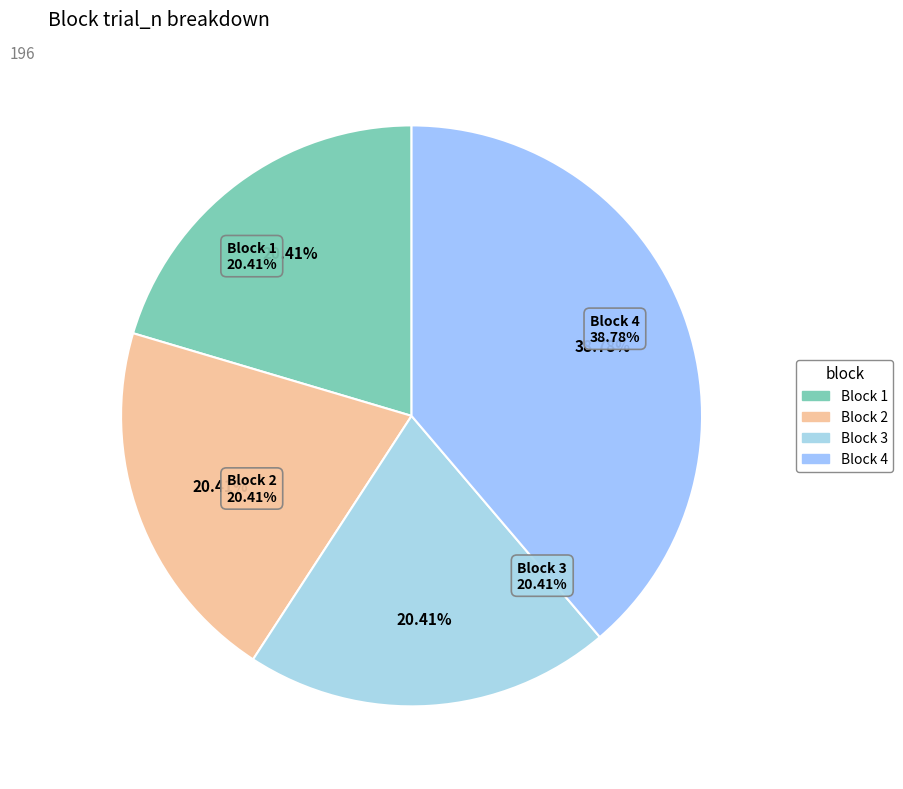

True or false: Block 2 accounts for 20% of the total.

True